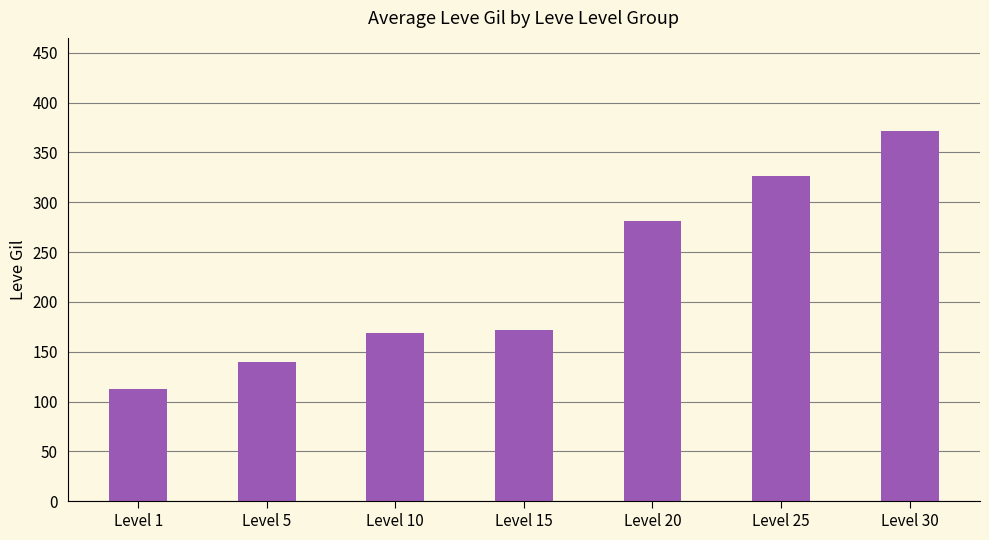

How many distinct data groups are displayed?

1